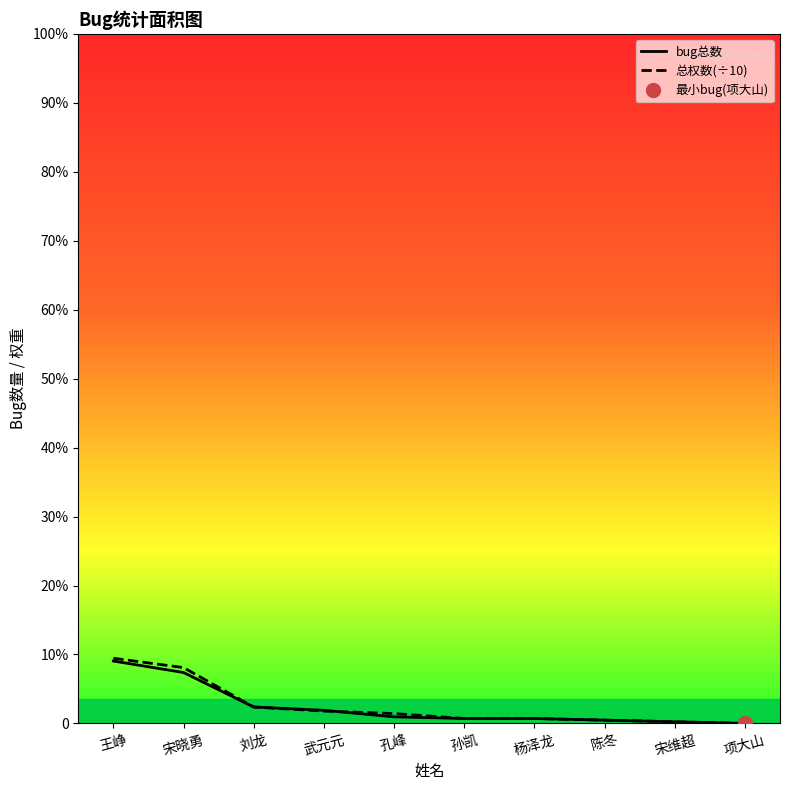

How many times do 总权数(÷10) and bug总数 cross each other?

1